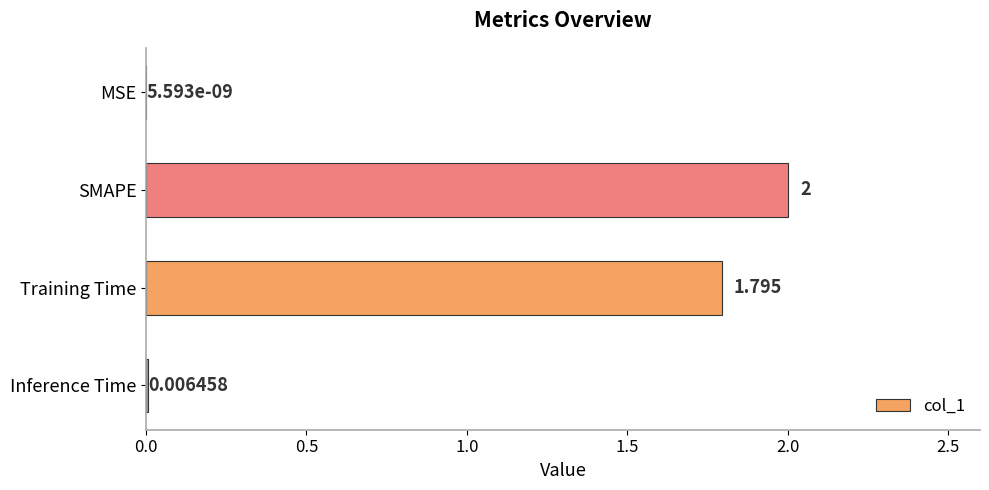

At which label is the value closest to 1?

Training Time